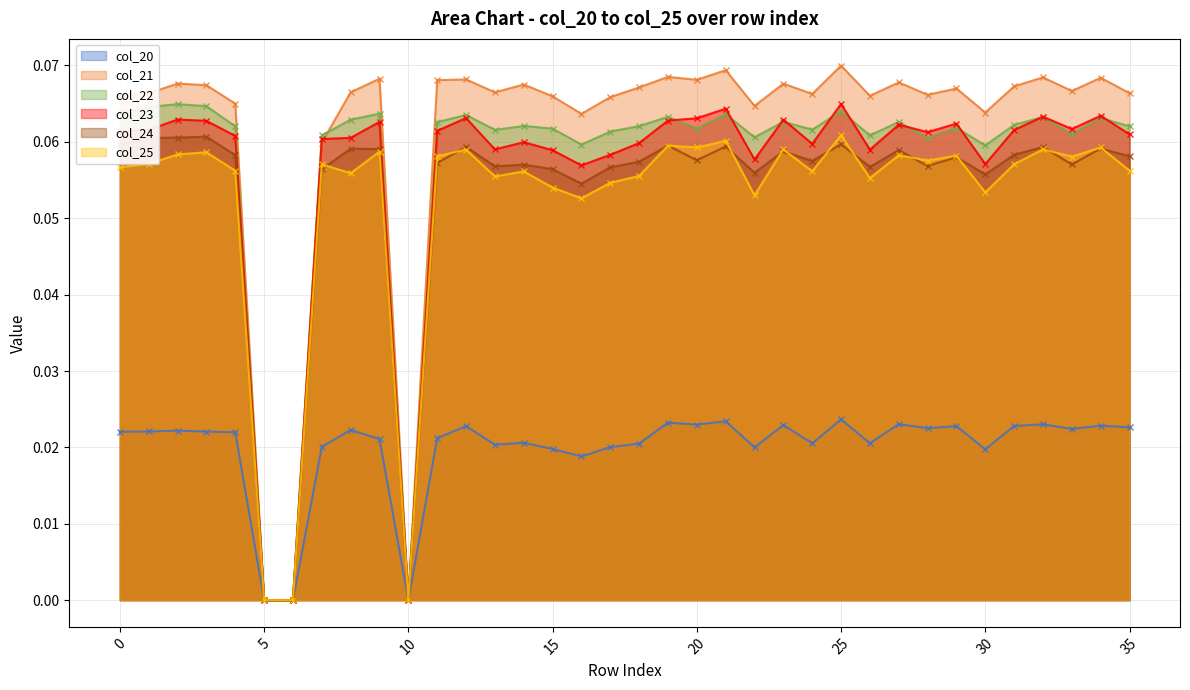

Which series has the largest total across all categories?

col_21